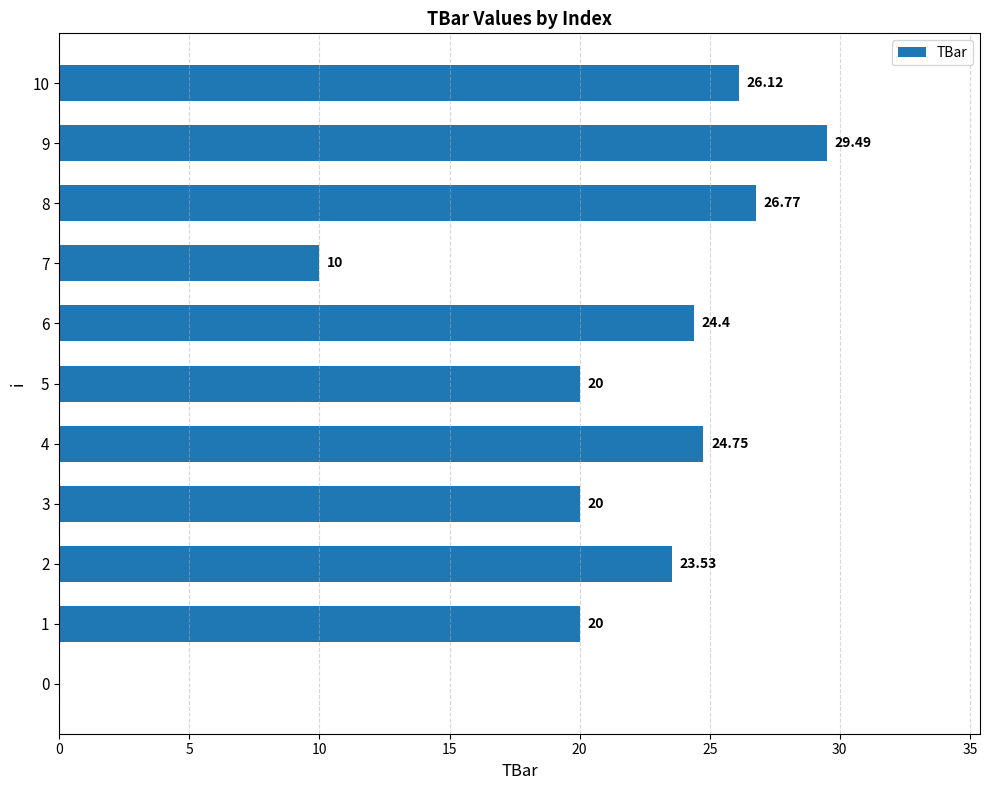

Which has a higher value, 6 or 10?

10